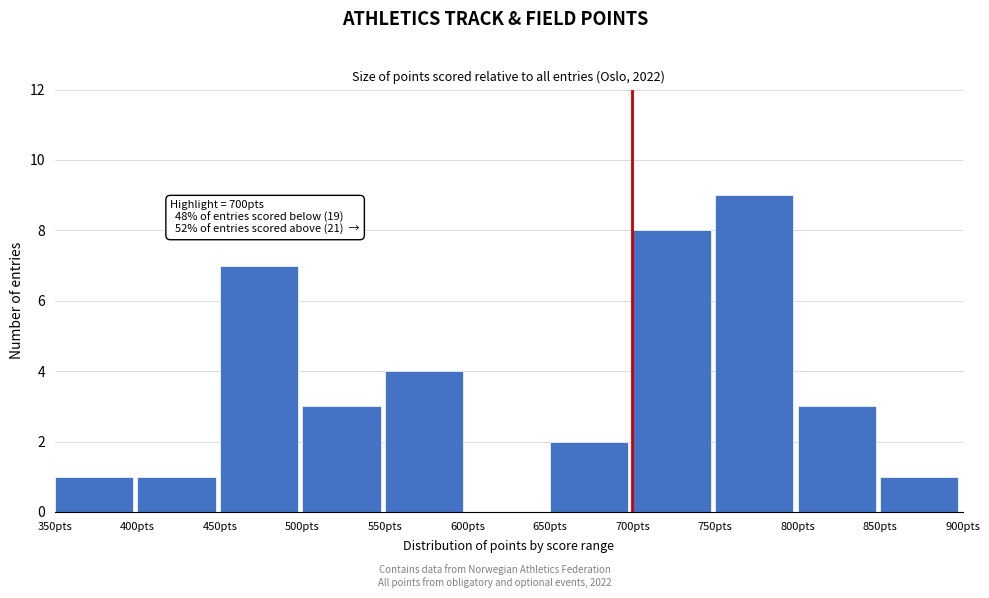

Which range on the x-axis has the tallest bar?

750 to 800